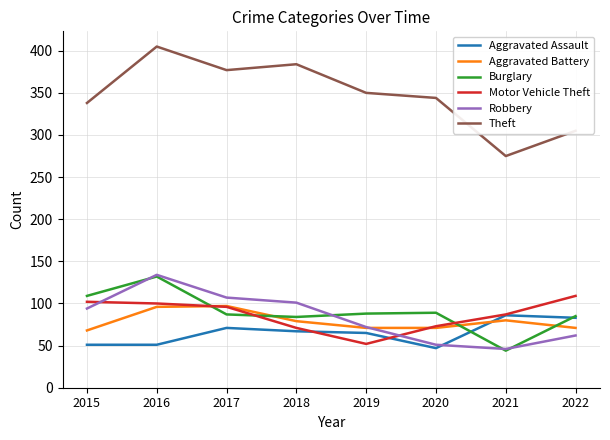

True or false: Burglary has a value of 226 at 2016.

False